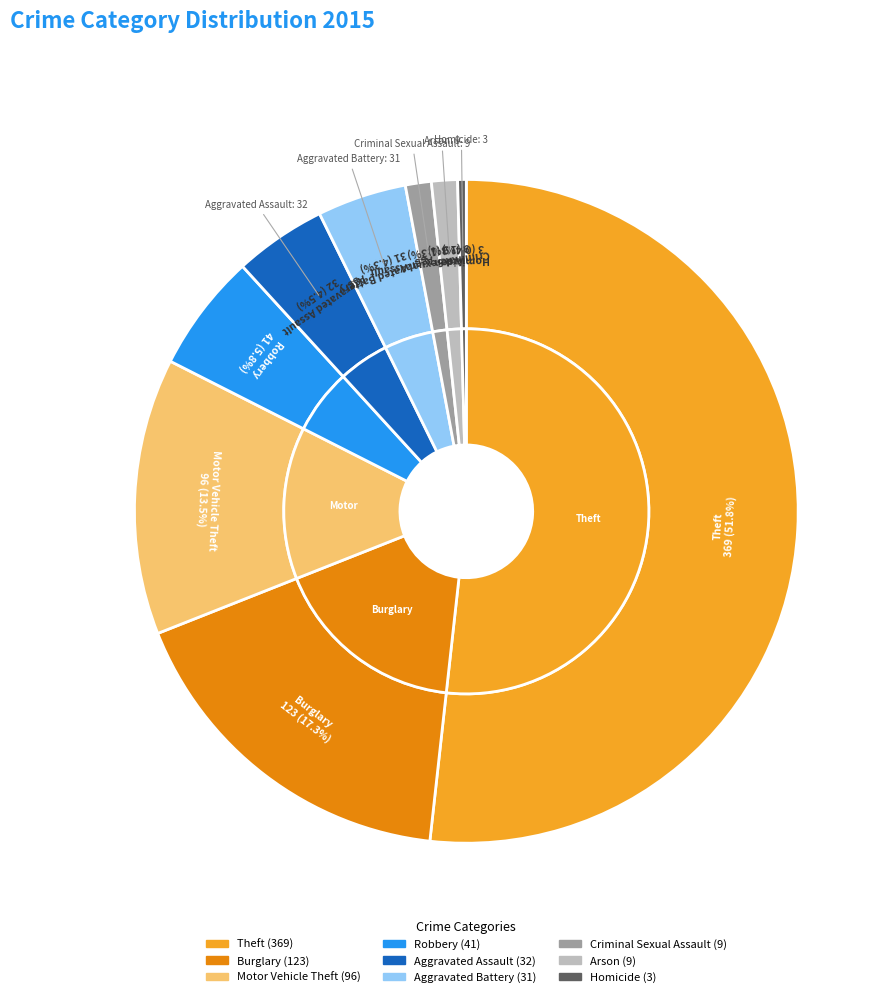

To the nearest percent, what is the difference between the largest and smallest slice percentages?

51%